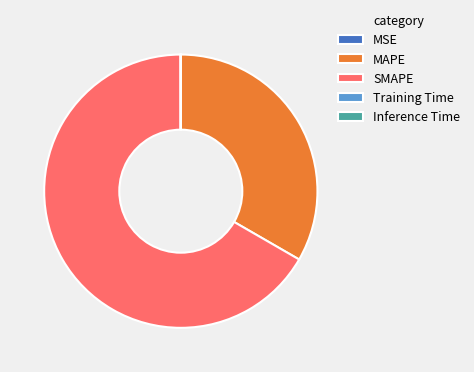

The SMAPE slice represents 76% of the pie. True or false?

False